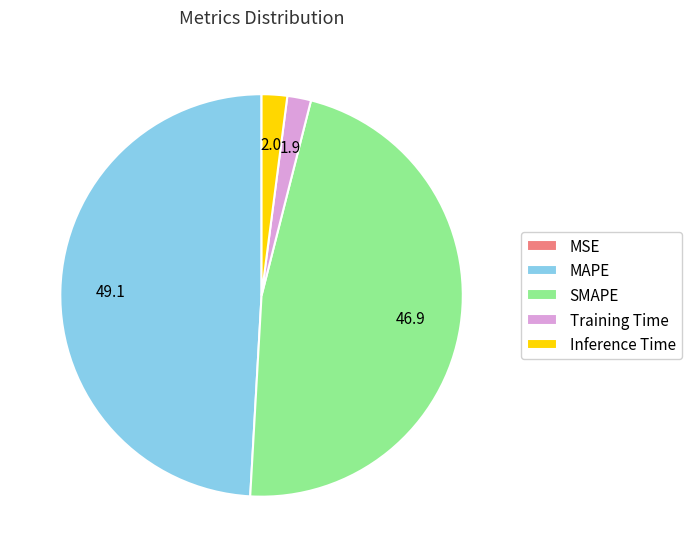

What is the largest slice in the pie chart?

MAPE